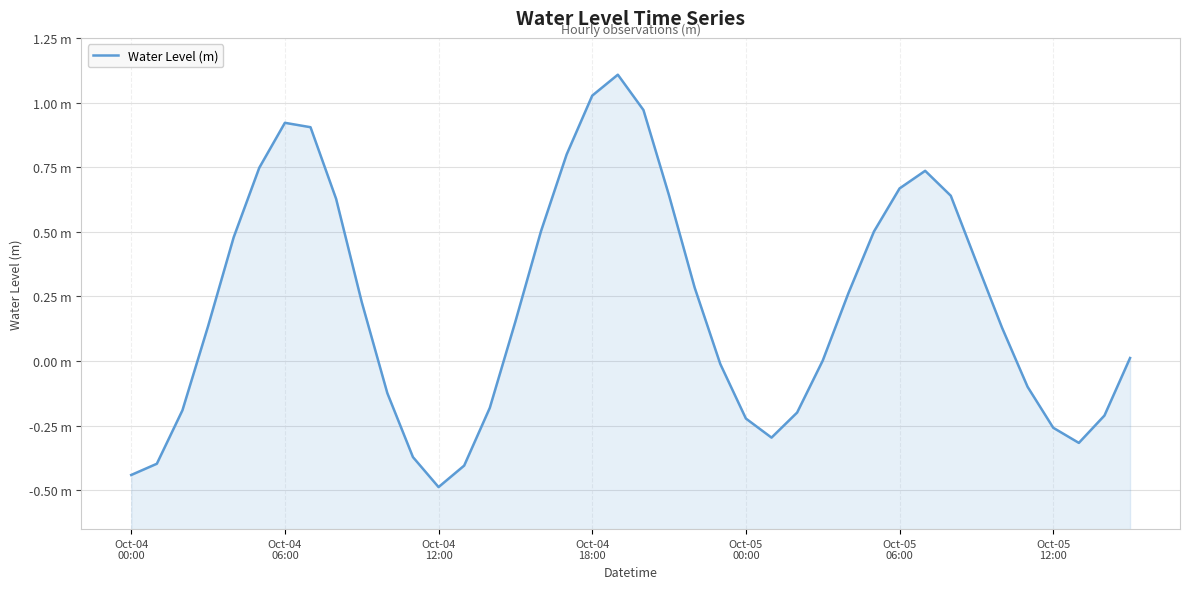

What is the change in value from 10 to 27?

+0.1